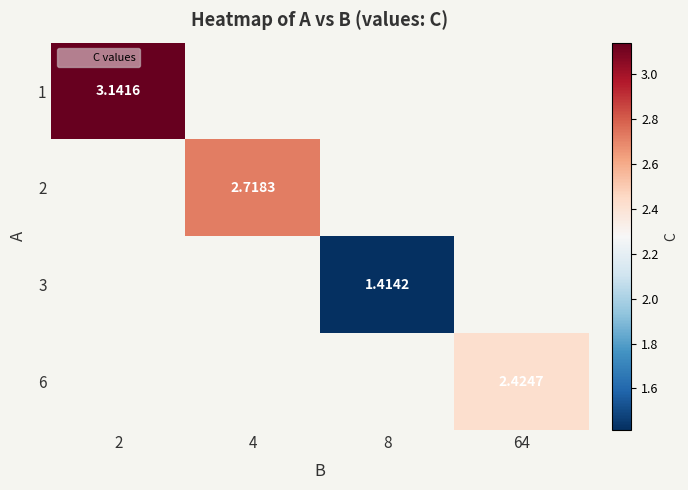

Which category has the lowest value across all series?

8